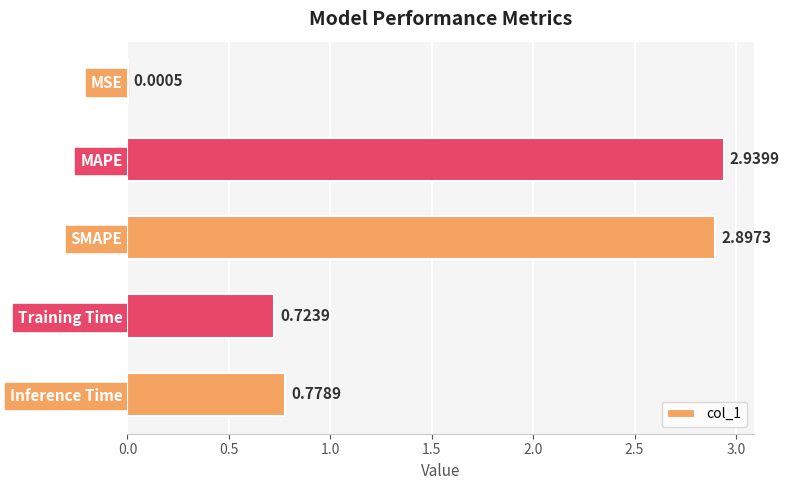

Which has a higher value, MSE or Training Time?

Training Time